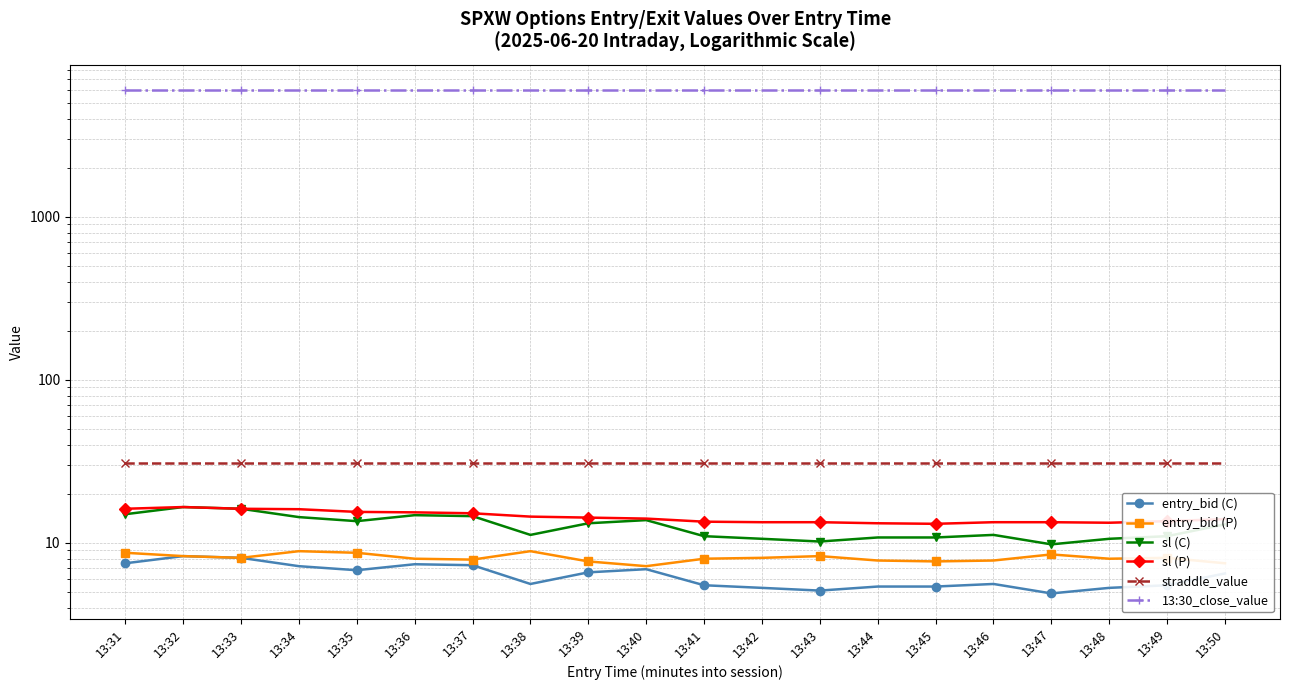

What is the greatest value displayed?

6007.4